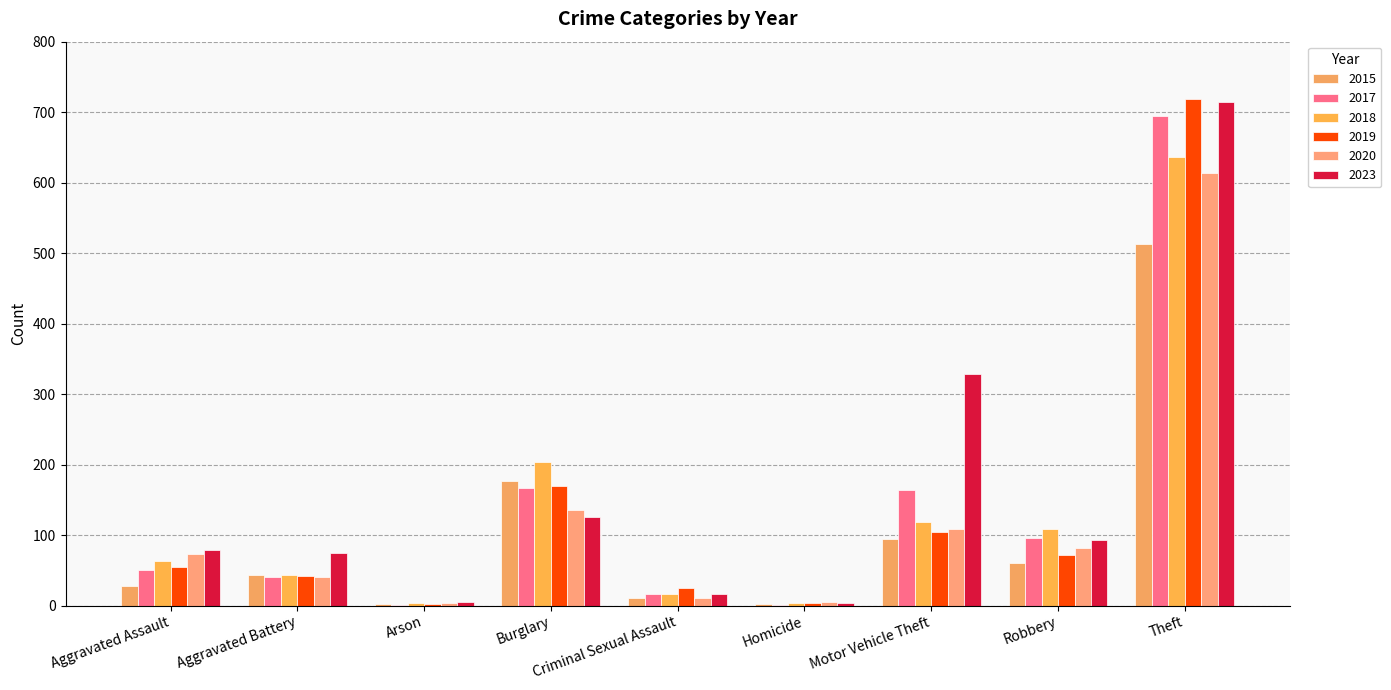

Is it true that 2017 equals 265 at Motor Vehicle Theft?

False